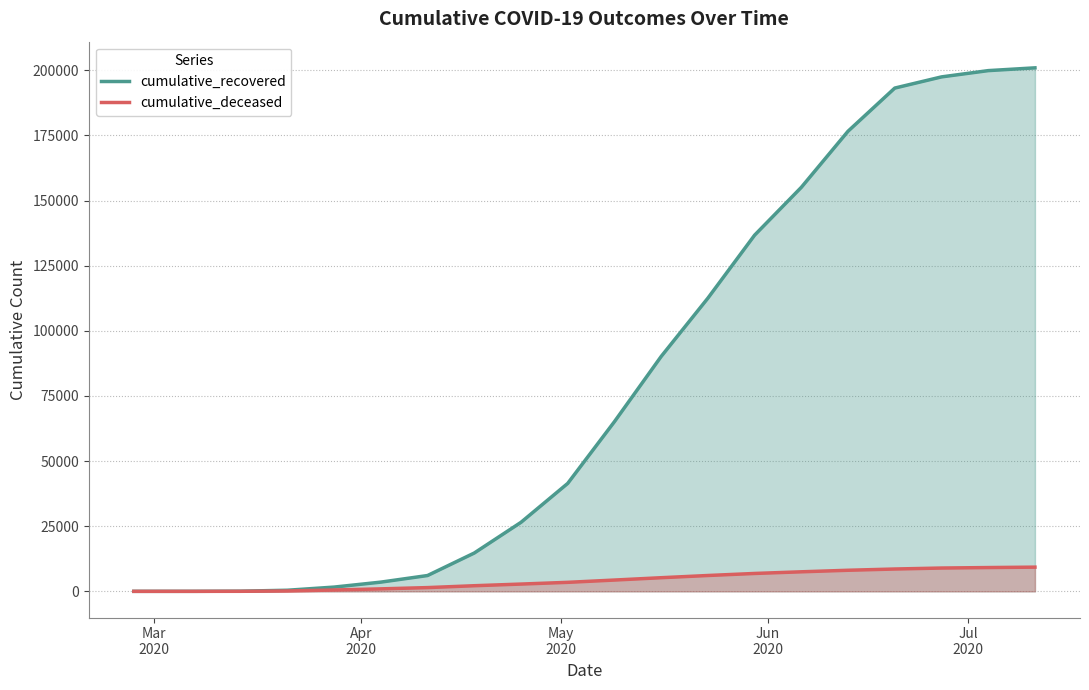

List the series in order of their peak value, lowest first.

cumulative_deceased, cumulative_recovered